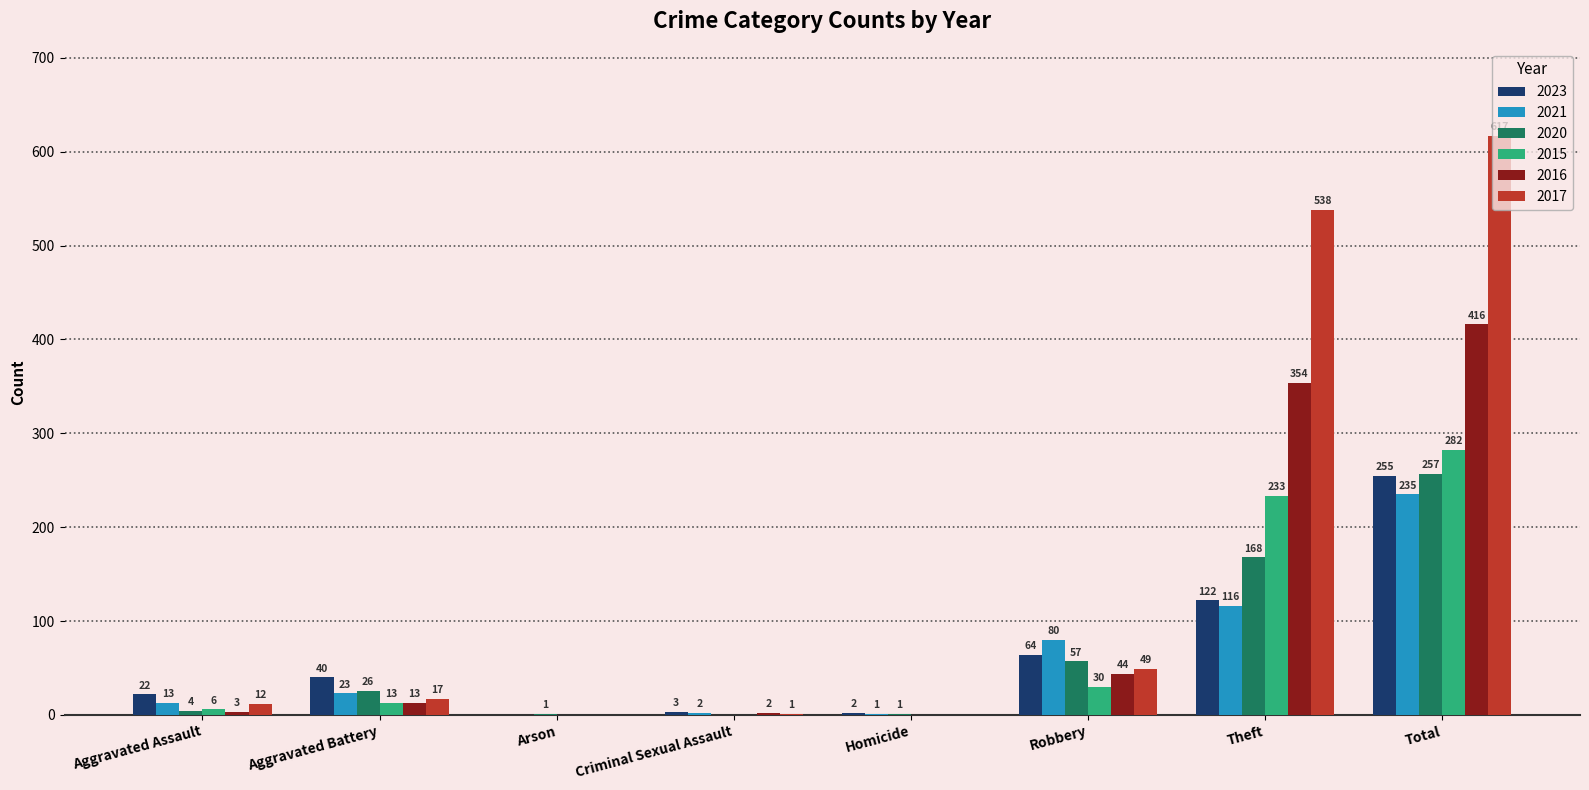

Where is 2023 nearest to the value 127?

Theft